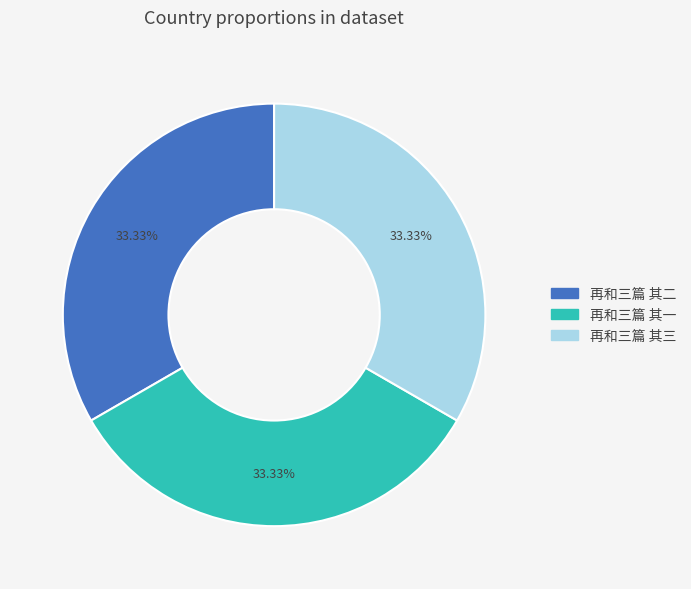

Combined, do 再和三篇 其三 and 再和三篇 其一 account for over 50%?

Yes